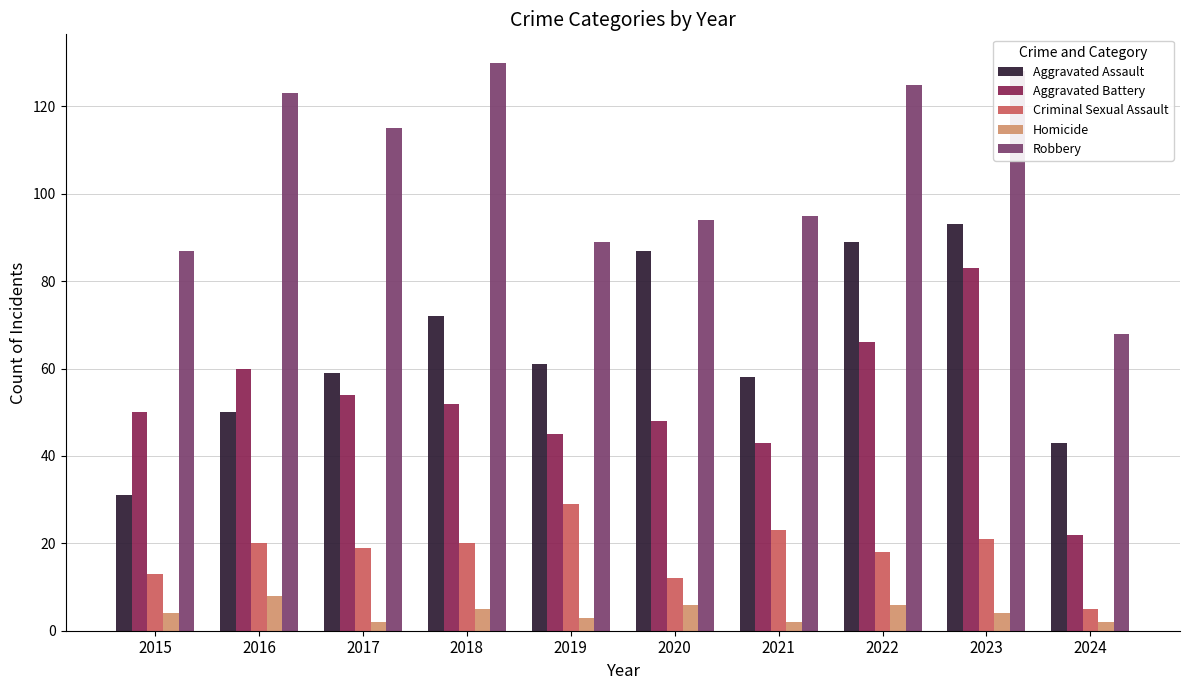

Reading left to right, list all the values displayed in this chart.

Aggravated Assault: 31	50	59	72	61	87	58	89	93	43
Aggravated Battery: 50	60	54	52	45	48	43	66	83	22
Criminal Sexual Assault: 13	20	19	20	29	12	23	18	21	5
Homicide: 4	8	2	5	3	6	2	6	4	2
Robbery: 87	123	115	130	89	94	95	125	128	68